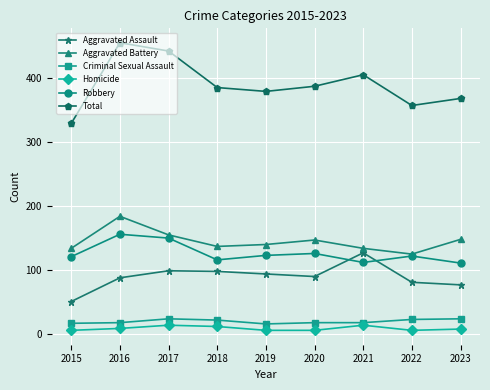

True or false: Robbery has a value of 196 at 2017.

False